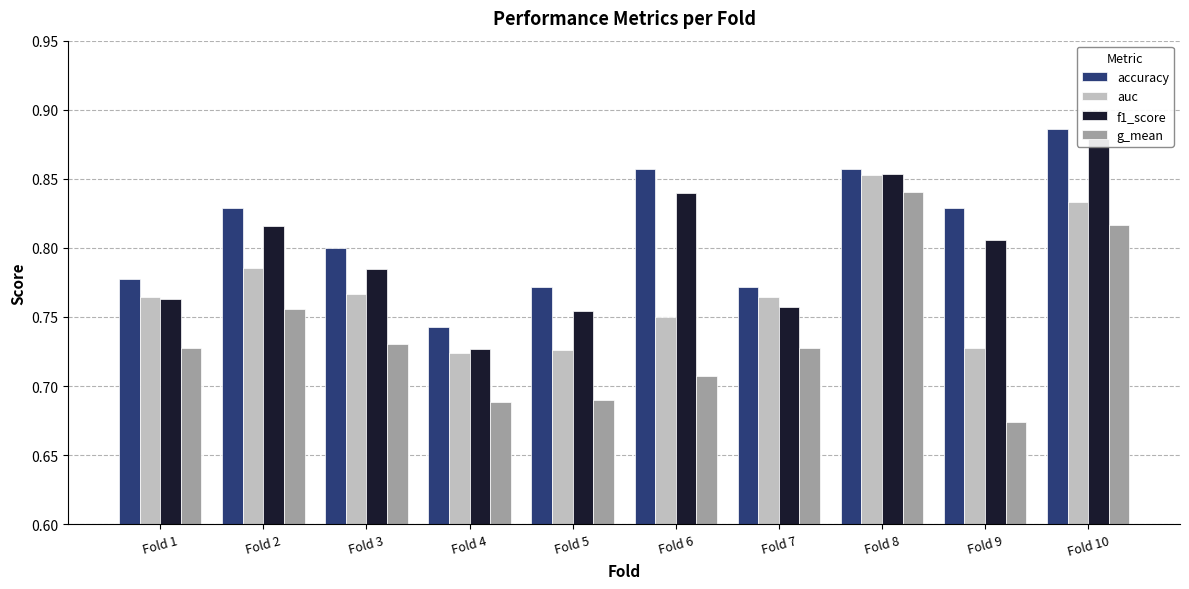

Which series has the largest total across all categories?

accuracy